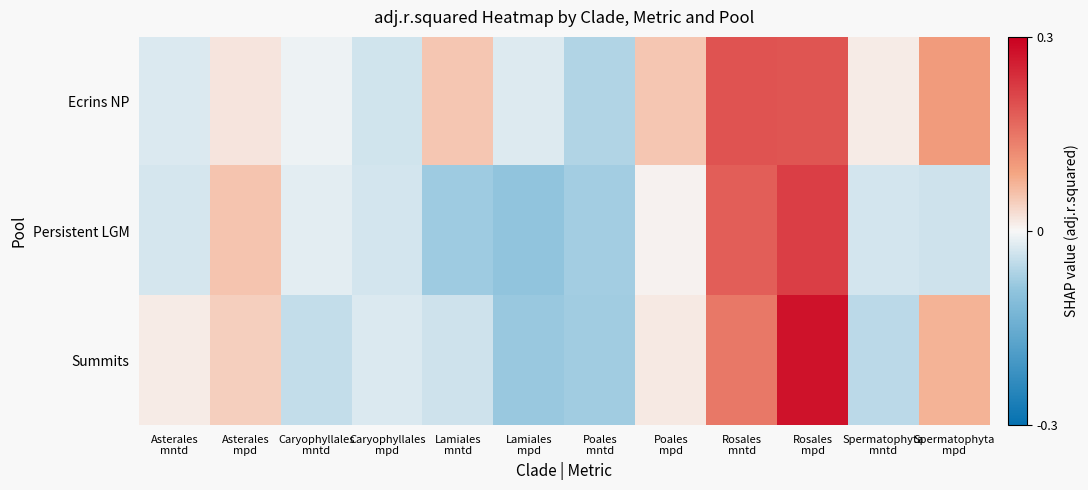

At which category is the sum across all series the highest?

Rosales
mpd